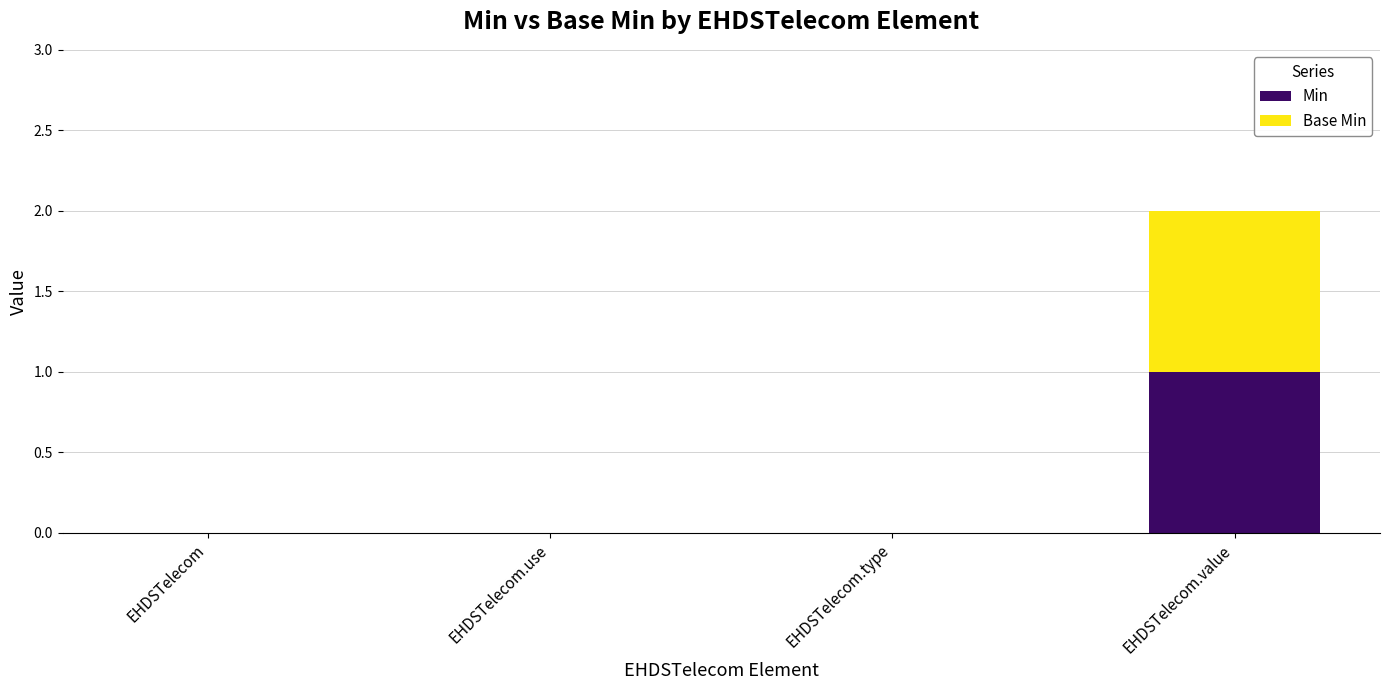

Reading left to right, what are the values for Min?

EHDSTelecom=0	EHDSTelecom.use=0	EHDSTelecom.type=0	EHDSTelecom.value=1